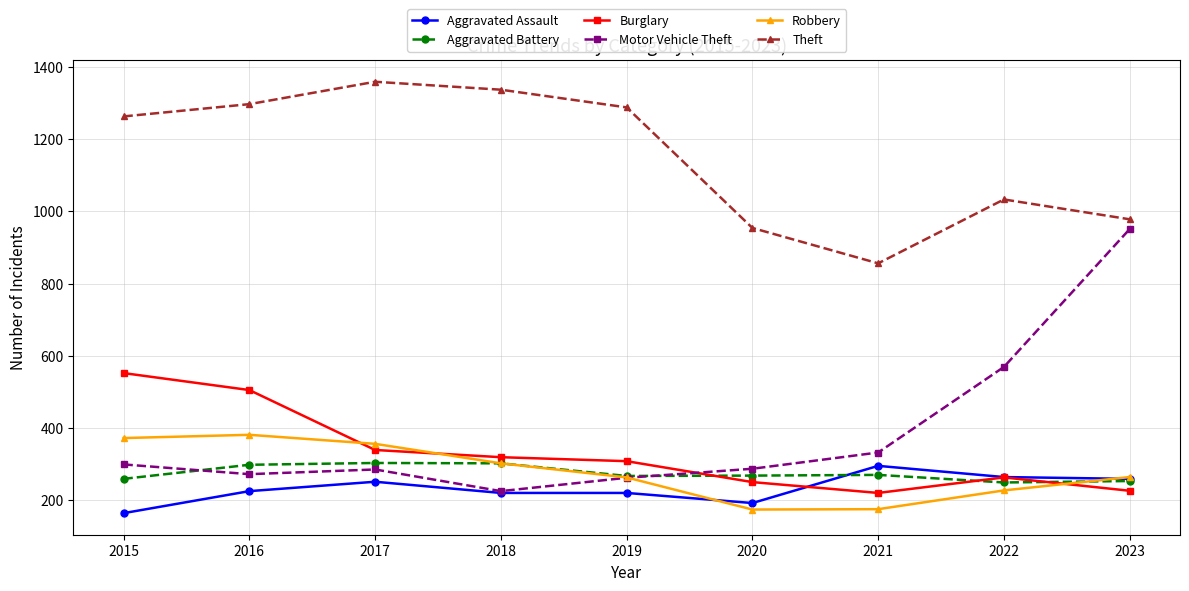

Where do Aggravated Battery and Aggravated Assault first cross each other?

2020 and 2021